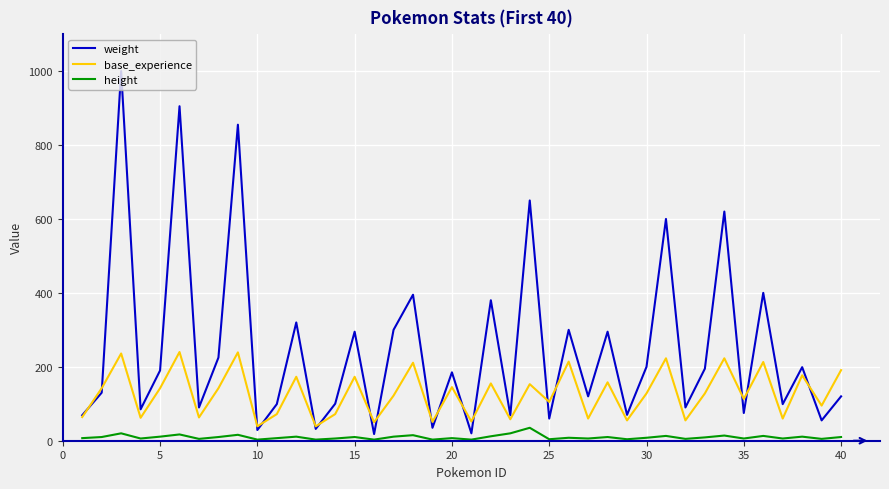

In weight, how many points are higher than both neighbors (excluding endpoints)?

15